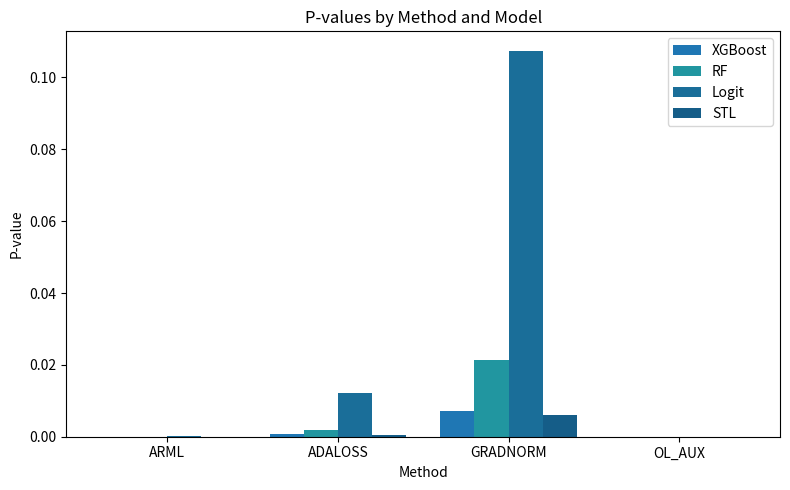

Are the bars grouped side by side (vs. stacked)?

Yes